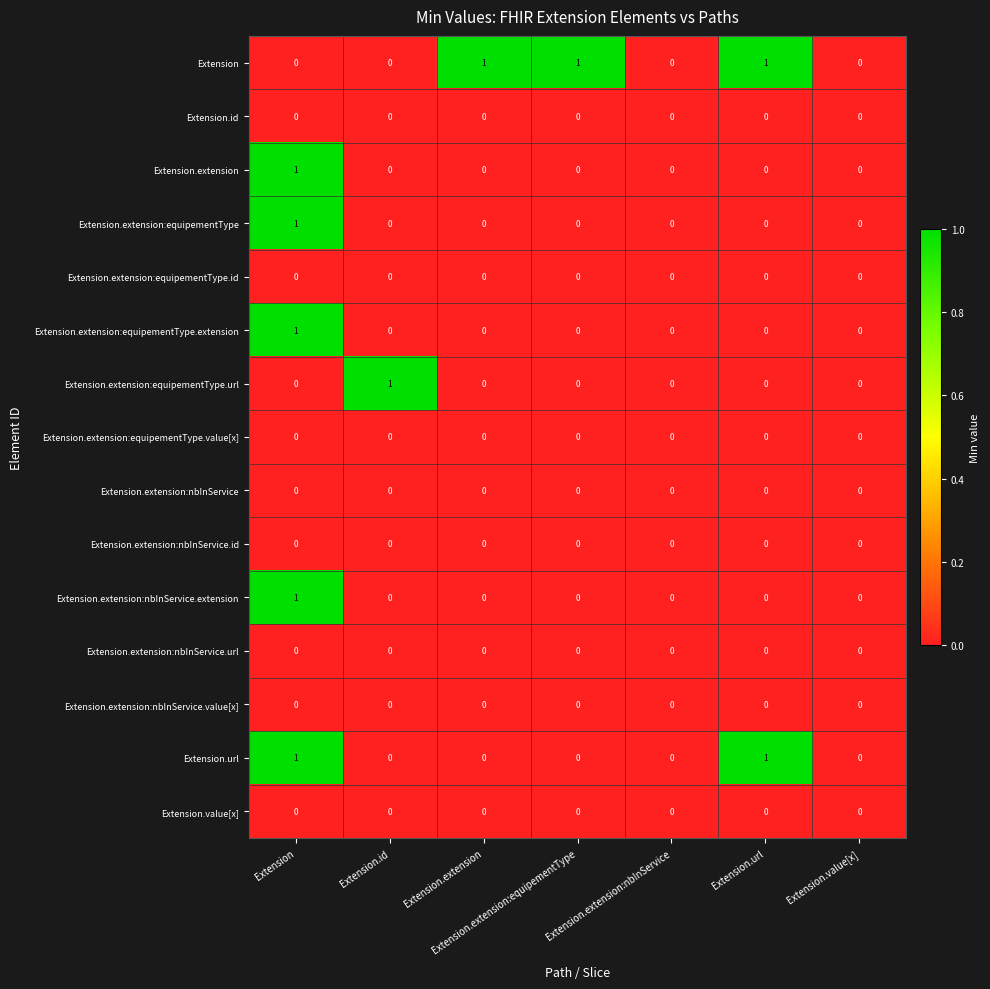

True or false: Extension has a value of 2 at Extension.extension.

False